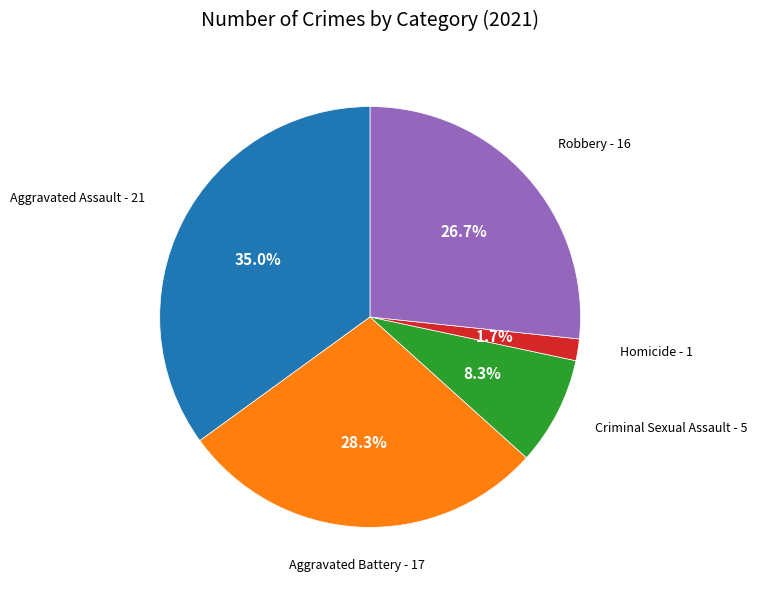

Is there a majority slice in this chart?

No